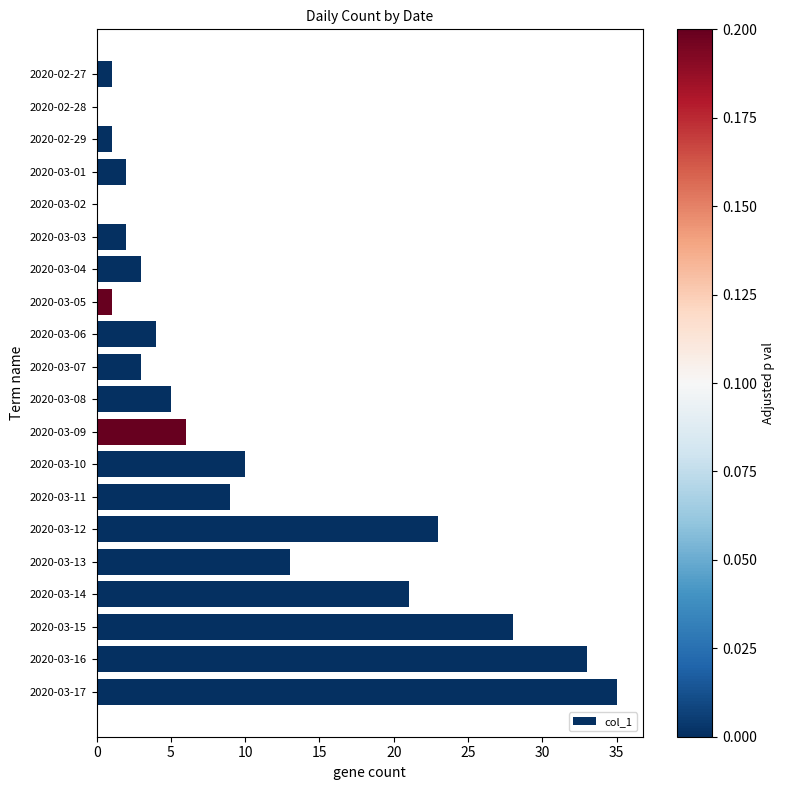

How many distinct data groups are displayed?

1